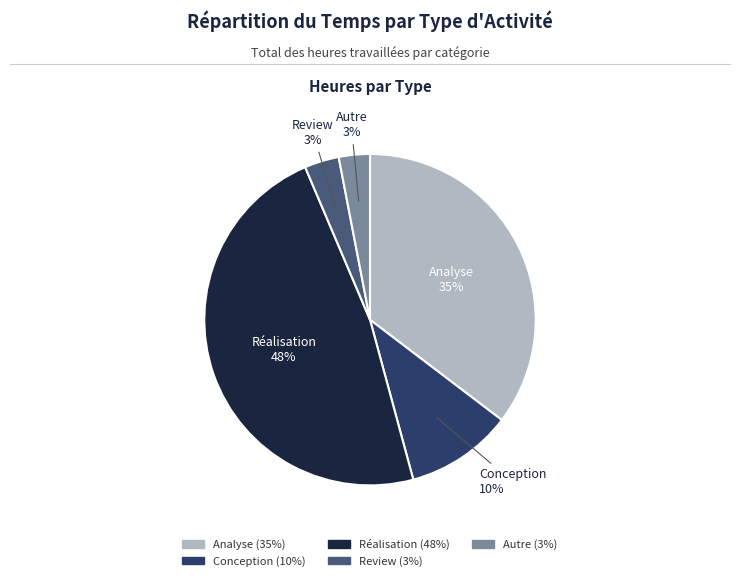

What percentage is the Autre slice, to the nearest percent?

3%